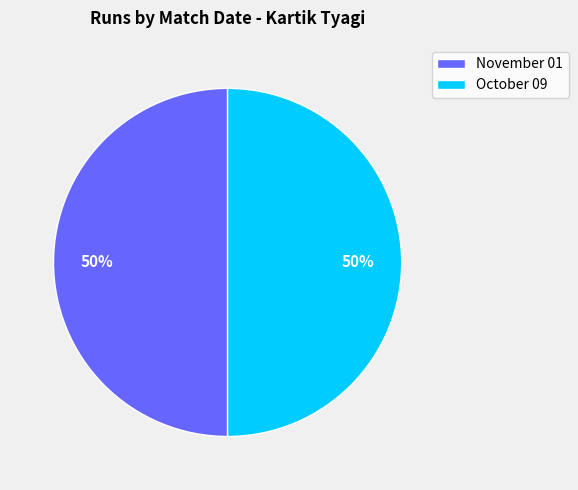

Is the sum of November 01 and October 09 greater than half?

Yes